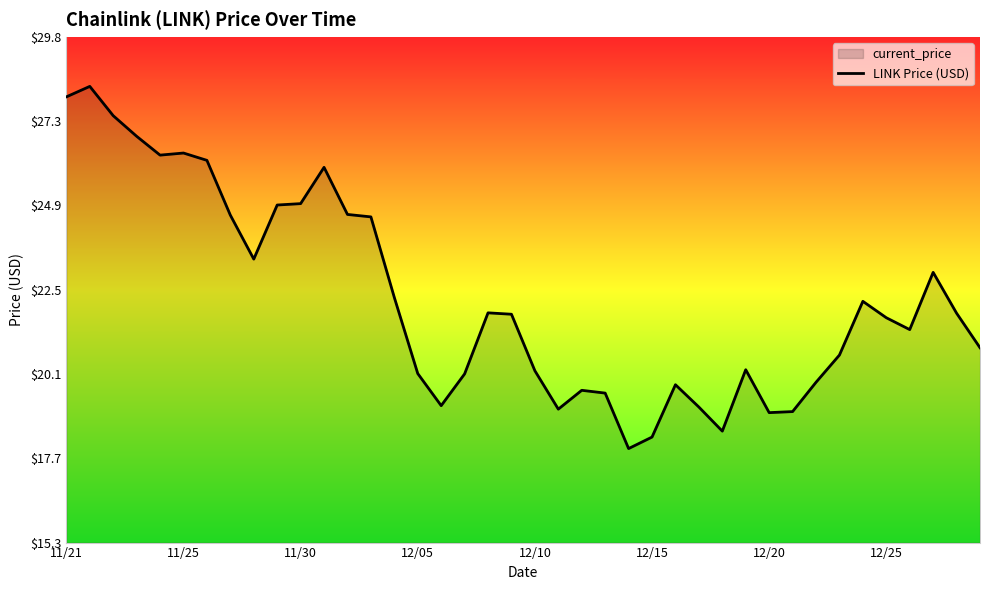

What is the difference between the maximum and second lowest values?

10.1